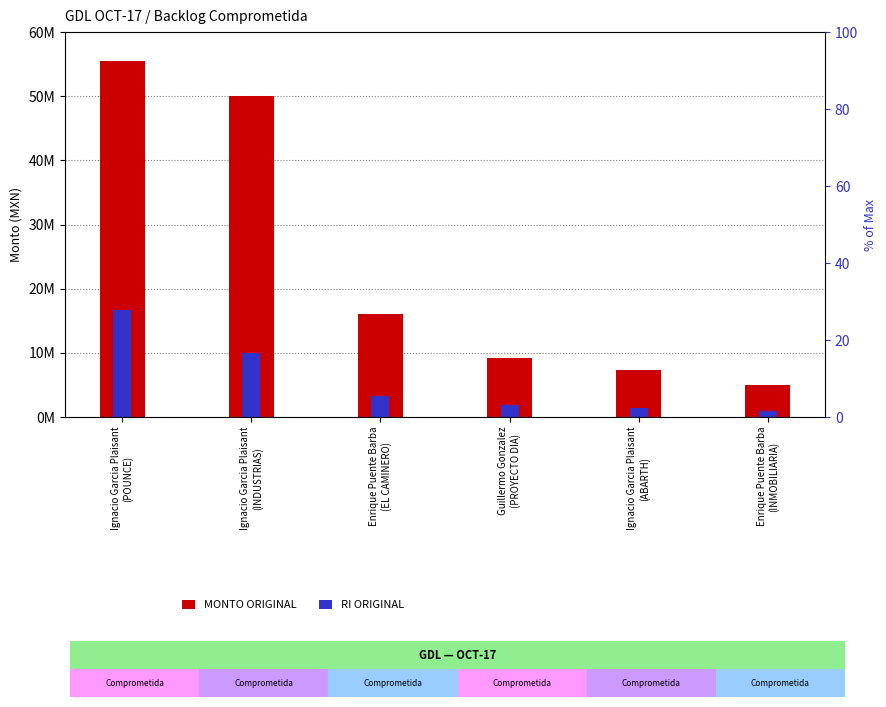

List the series in order of their overall mean, highest first.

MONTO ORIGINAL, RI ORIGINAL